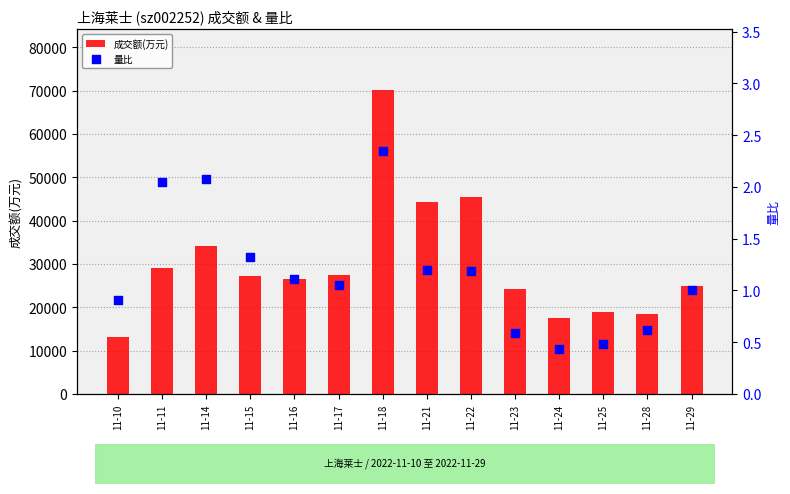

What are all the series names shown in the legend?

成交额(万元), 量比